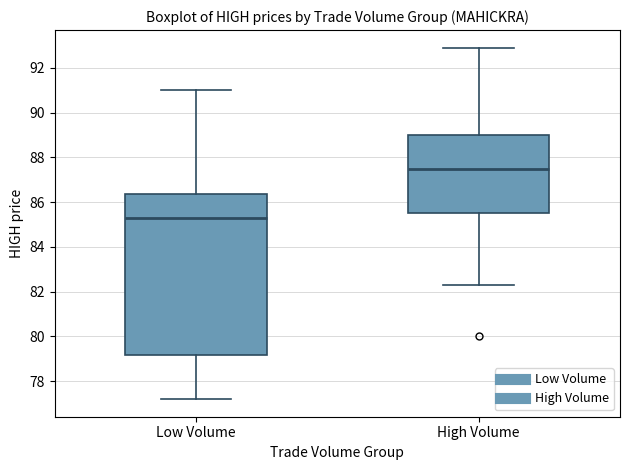

Reading left to right, read every box against the y-axis: the position of its median line, the range the box covers, and the ends of its whiskers. The values are not printed on the chart, so give them approximately, as read against the axis.

Low Volume: median 85.2, box 79.2 to 86.4, whiskers 77.2 to 91.0
High Volume: median 87.6, box 85.6 to 89.0, whiskers 82.4 to 93.0